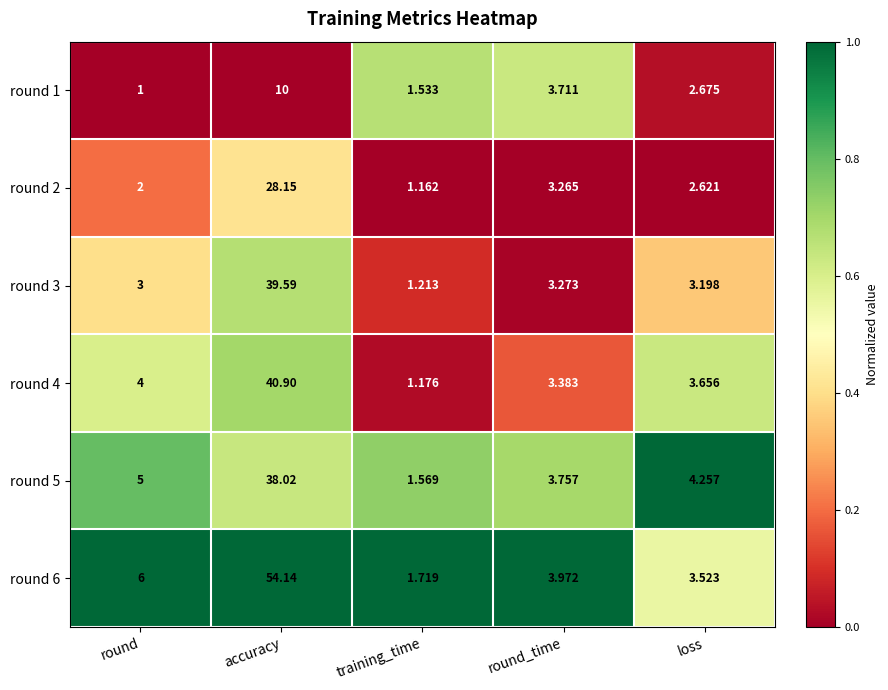

At which category is the sum across all series the highest?

accuracy